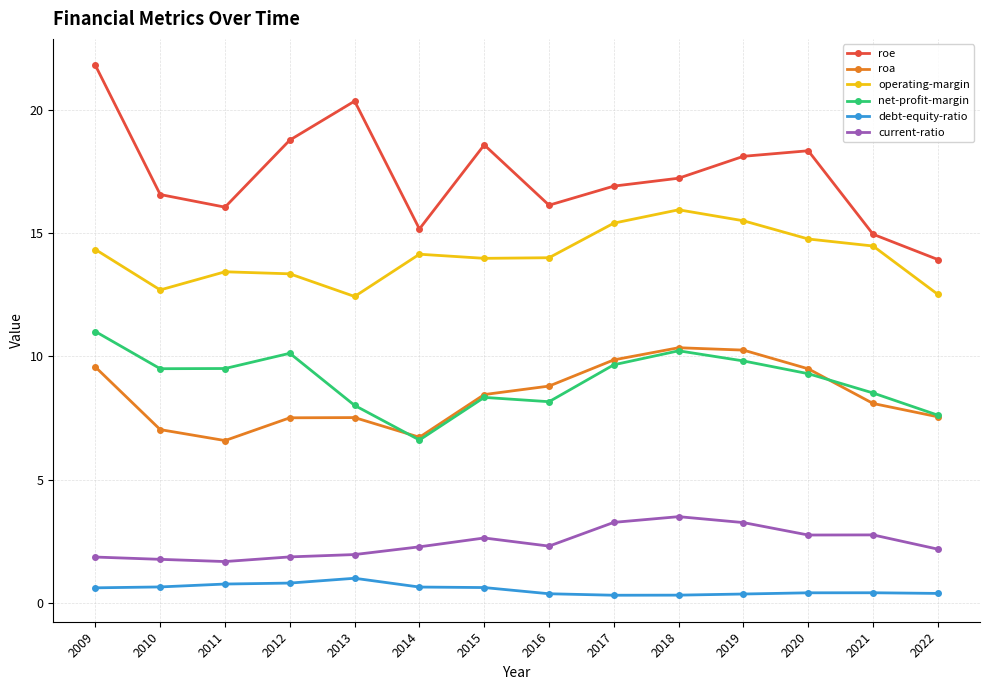

What is the sum of all net-profit-margin values?

126.3